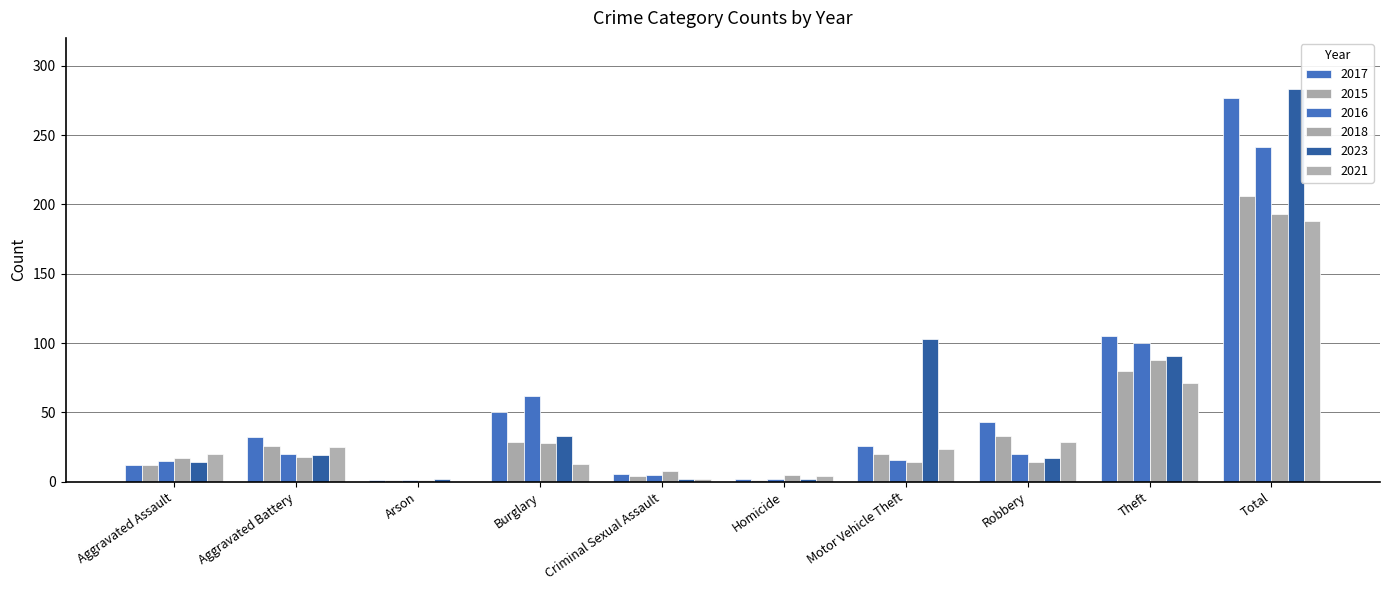

Are the bars horizontal?

No